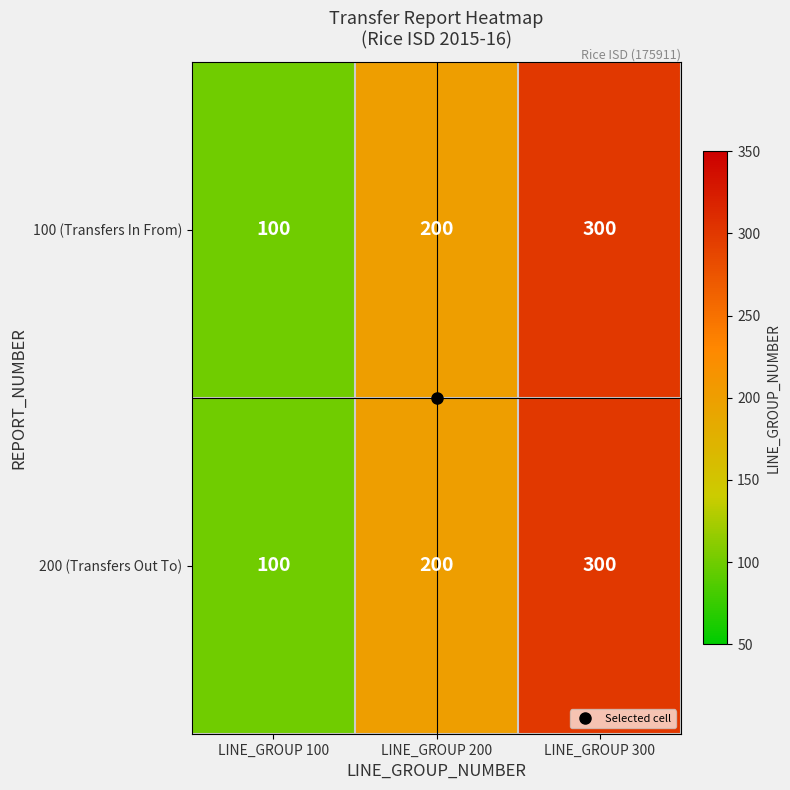

Which label corresponds to the largest value in the chart?

LINE_GROUP 300